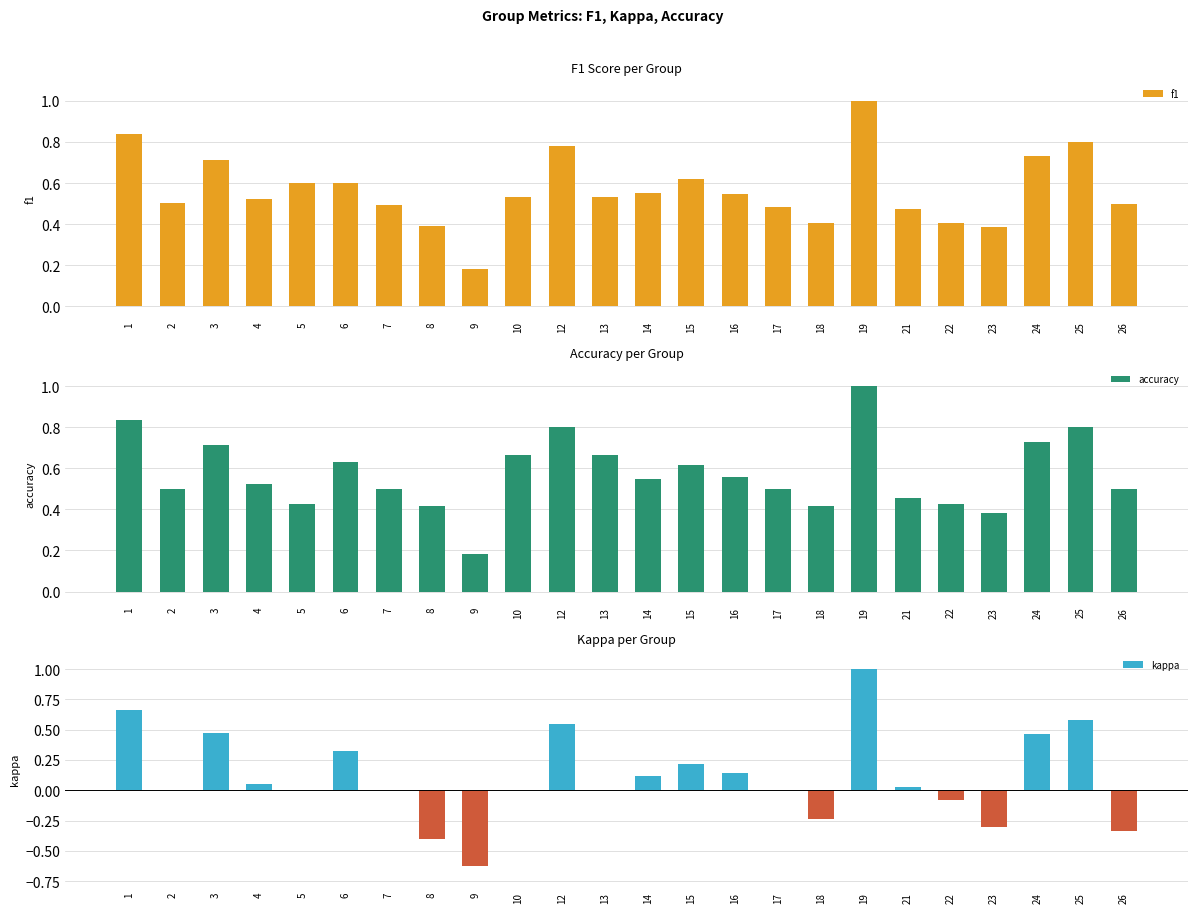

What are all the series names shown in the legend?

f1, accuracy